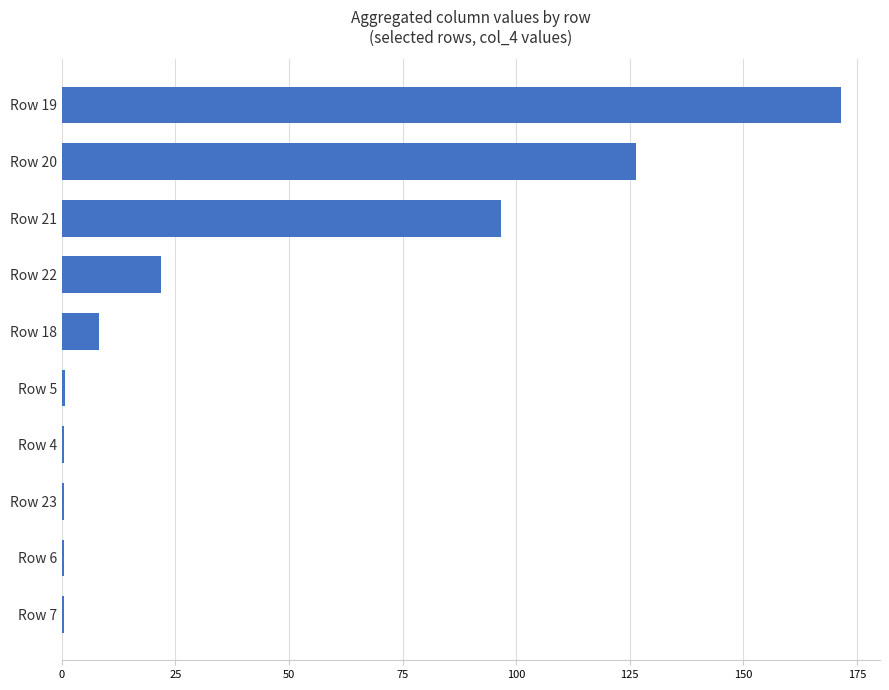

Where is the data nearest to the value 85?

Row 21